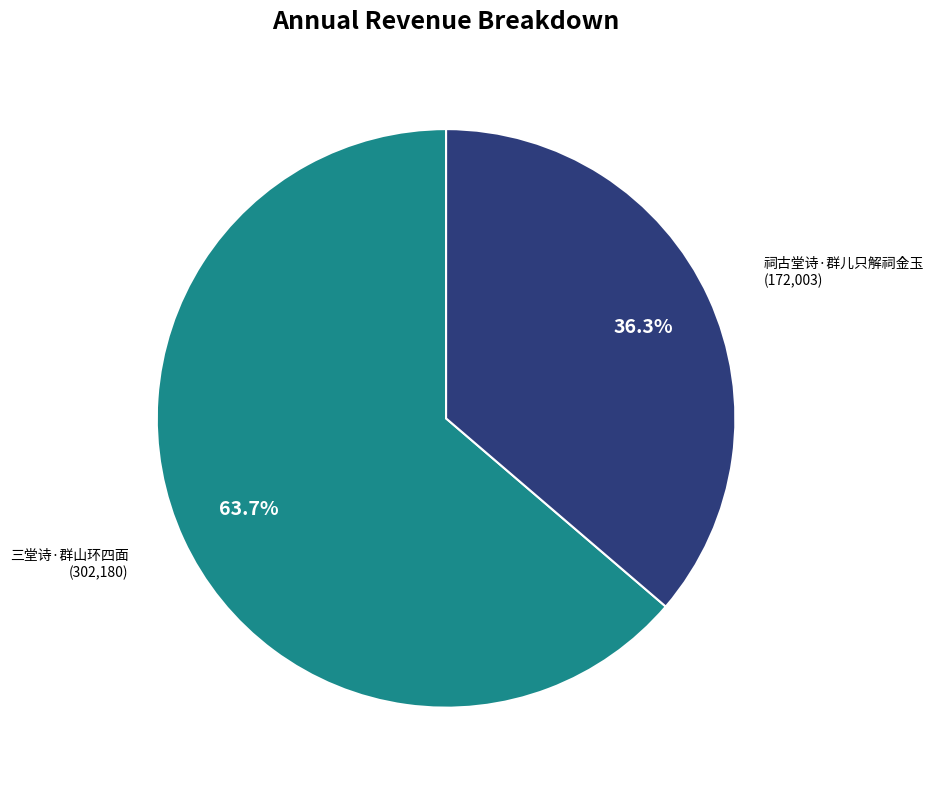

To the nearest percent, what portion does 三堂诗·群山环四面 represent?

64%